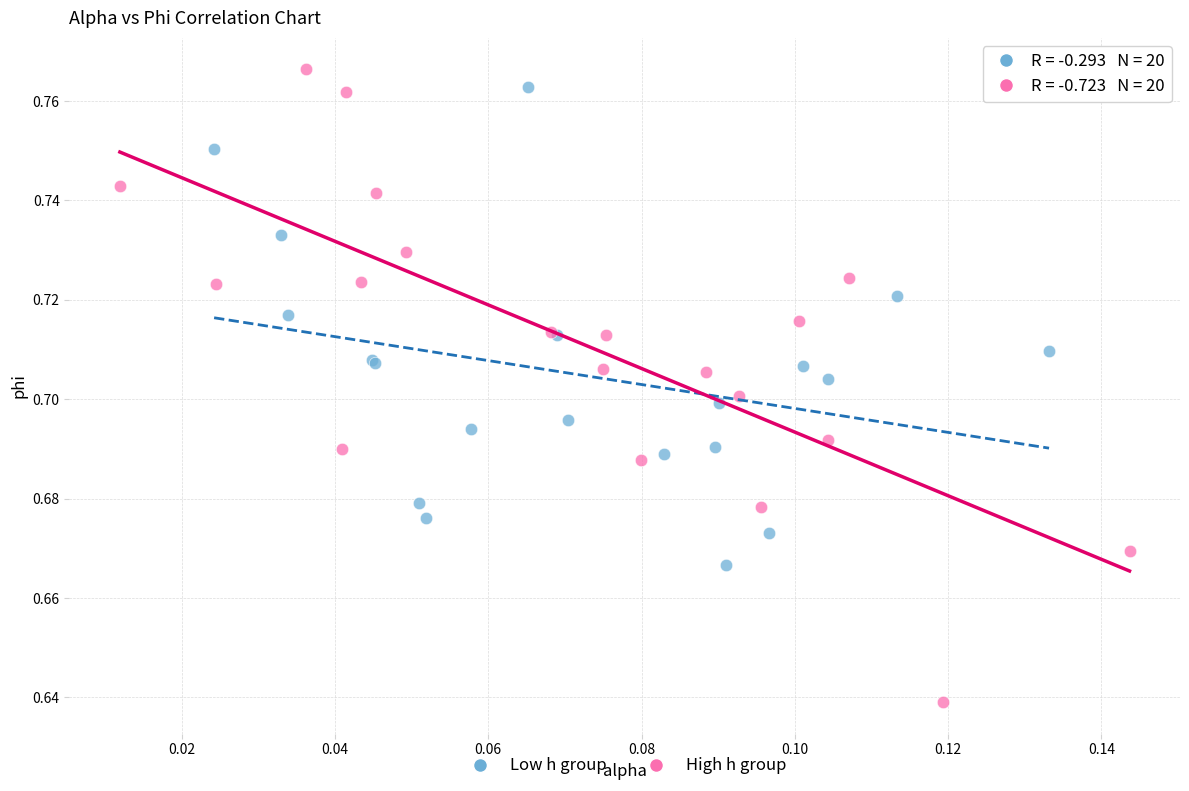

What are all the series names shown in the legend?

Low h group, High h group